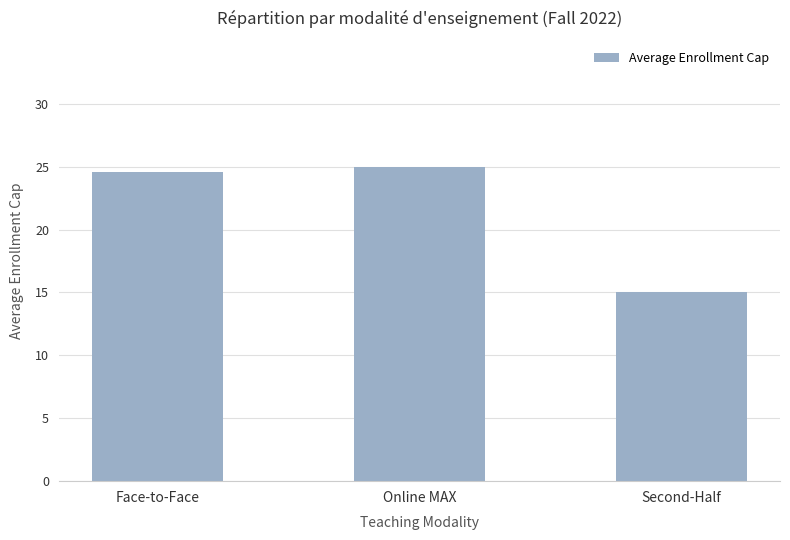

What is the ratio of the value at Face-to-Face to the value at Online MAX?

1.0